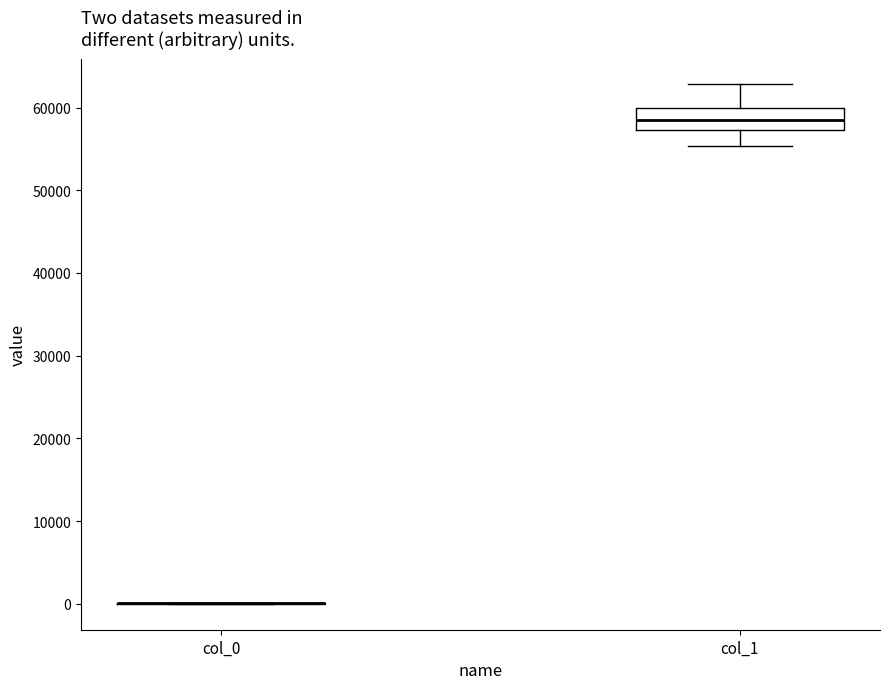

Reading left to right, transcribe this box plot: for each box, give where its median line is, the range the box spans, and where its two whiskers end, as read against the y-axis. The values are not printed on the chart, so give them approximately, as read against the axis.

col_0: box collapsed to a line at 0, whiskers 0 to 0
col_1: median 58000, box 57000 to 60000, whiskers 55000 to 63000